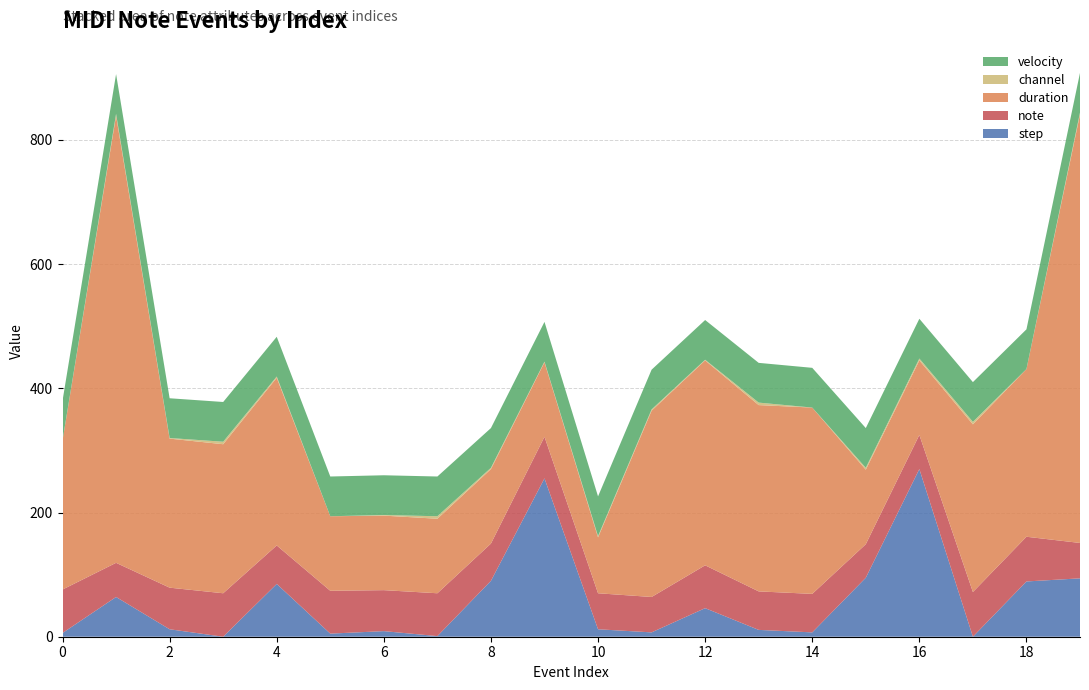

Reading left to right, extract all data points from this chart.

velocity: 64	64	64	64	64	64	64	64	64	64	64	64	64	64	64	64	64	64	64	64
channel: 0	3	1	4	2	0	1	4	2	1	2	2	1	4	0	3	3	4	0	3
note: 70	55	67	70	62	69	66	69	60	67	58	57	69	62	62	54	55	72	72	57
duration: 240	720	240	240	270	120	120	120	120	120	90	300	330	300	300	120	120	270	270	690
step: 6	64	12	0	85	5	9	1	90	255	12	7	46	11	7	95	270	0	89	94